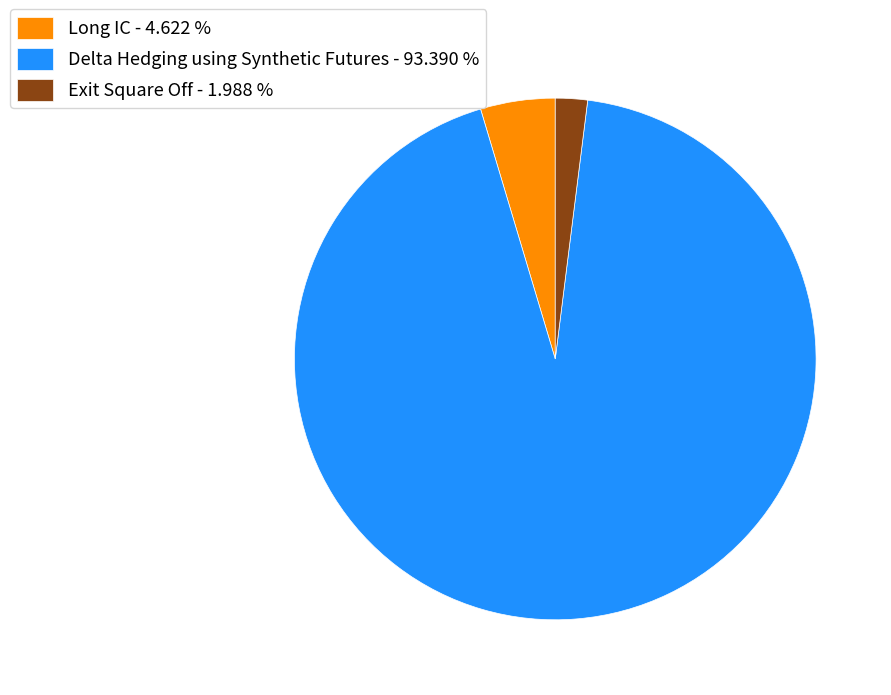

Is Long IC - 4.622 % the majority of the pie?

No